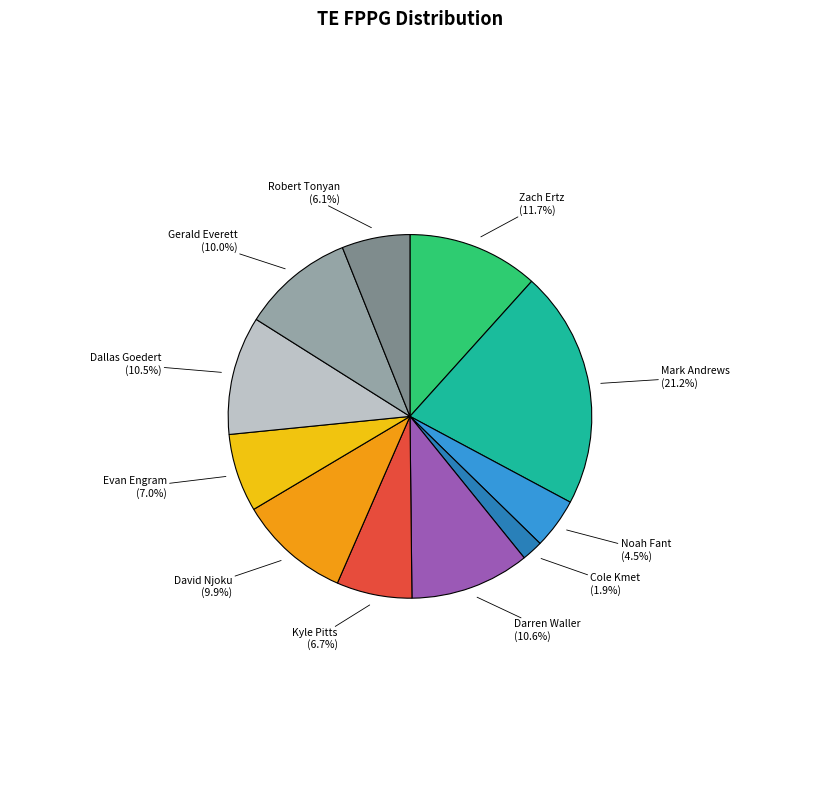

What percentage is the Cole Kmet slice, to the nearest percent?

2%